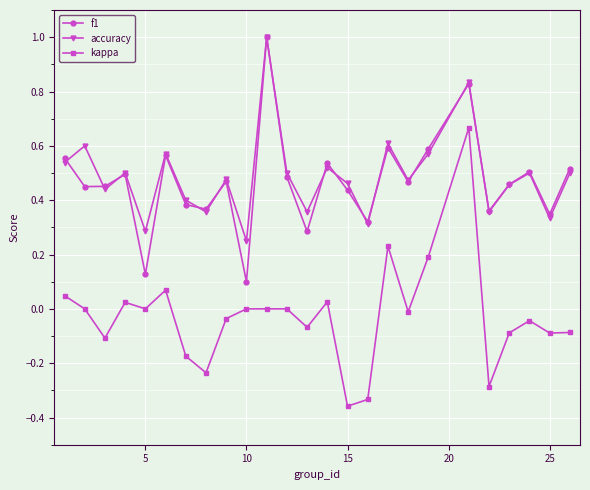

True or false: kappa and accuracy cross at least once.

False